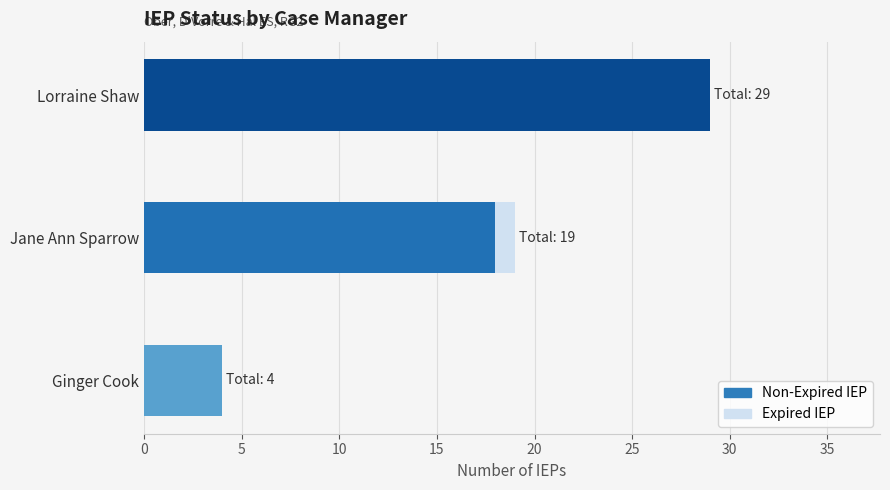

Reading left to right, list all the values displayed in this chart.

Non-Expired IEP: 4	18	29
Expired IEP: 0	1	0